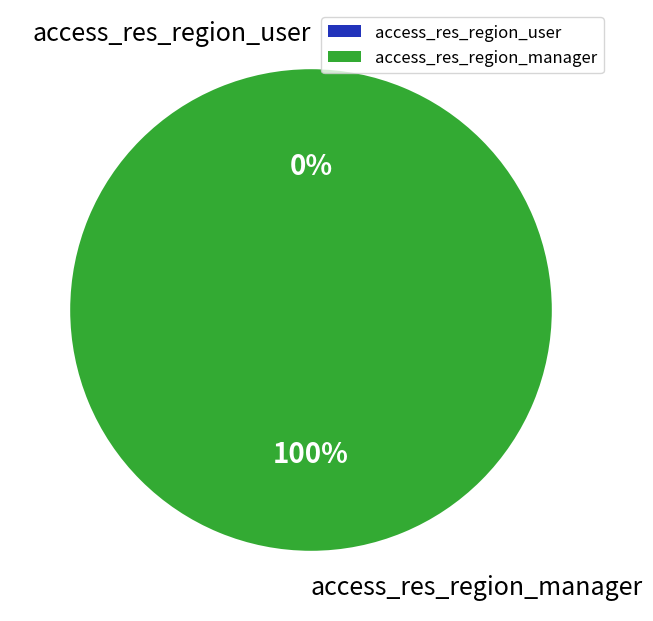

True or false: access_res_region_user accounts for 0% of the total.

True